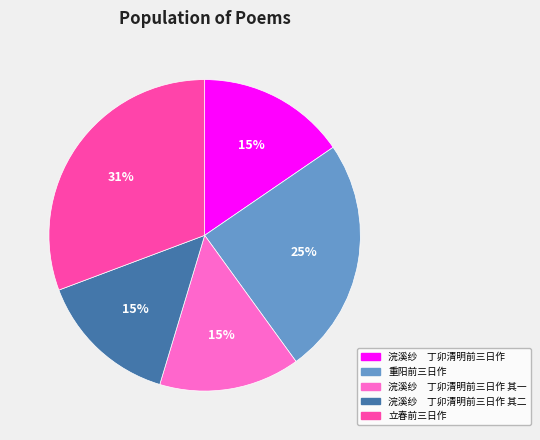

Which category has the biggest portion of the pie?

立春前三日作